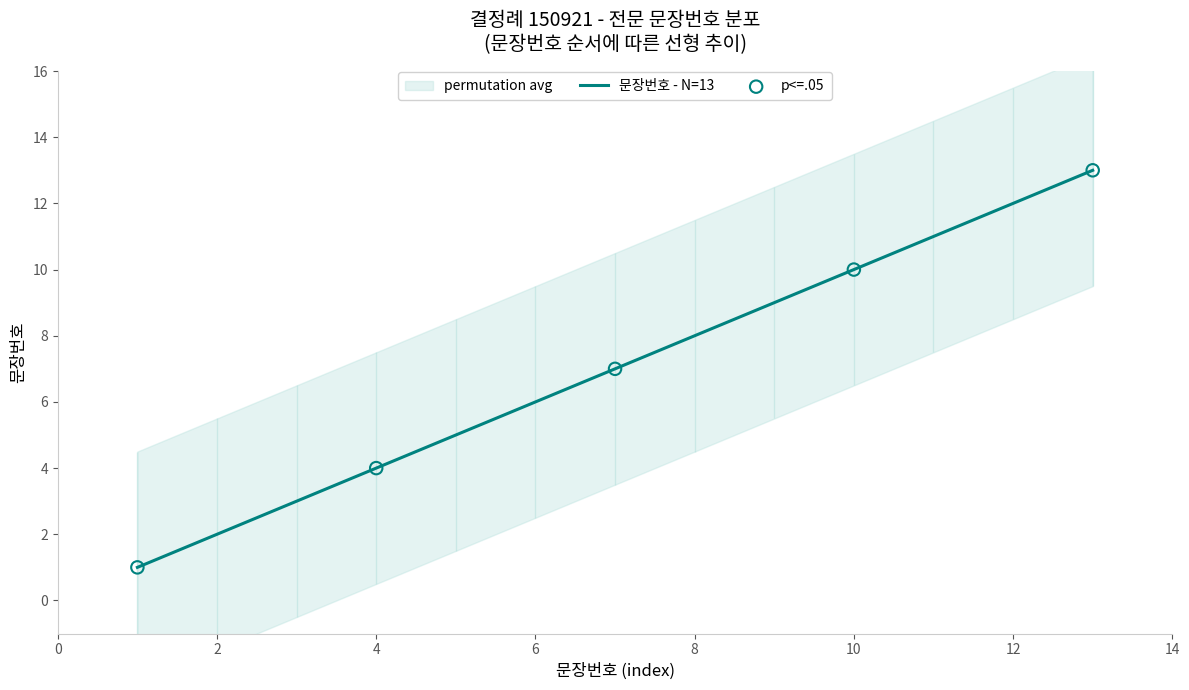

Approximately how many times larger is the value at 13 compared to 11?

1.2